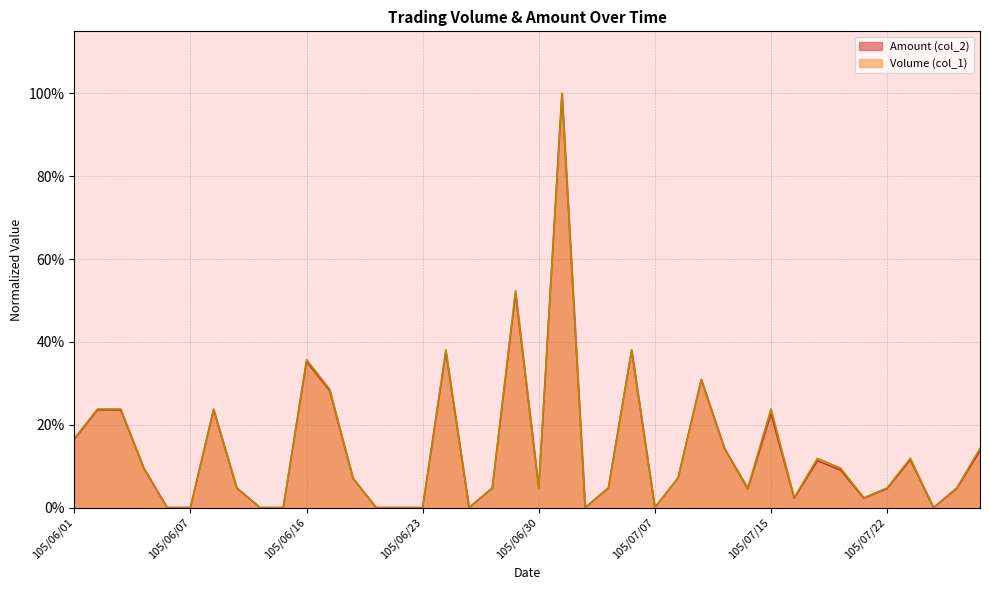

Rank the categories by Volume (col_1) value from highest to lowest.

105/07/01, 105/06/29, 105/06/24, 105/07/06, 105/06/16, 105/07/12, 105/06/17, 105/06/02, 105/06/03, 105/06/08, 105/07/15, 105/06/01, 105/07/13, 105/07/28, 105/07/19, 105/07/25, 105/06/04, 105/07/20, 105/06/20, 105/07/11, 105/06/13, 105/06/28, 105/06/30, 105/07/05, 105/07/14, 105/07/22, 105/07/27, 105/07/18, 105/07/21, 105/06/06, 105/06/07, 105/06/14, 105/06/15, 105/06/21, 105/06/22, 105/06/23, 105/06/27, 105/07/04, 105/07/07, 105/07/26